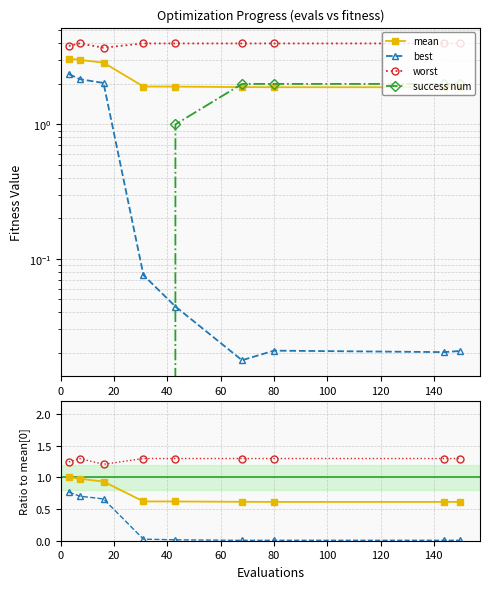

Between 120 and 140, which is larger?

120